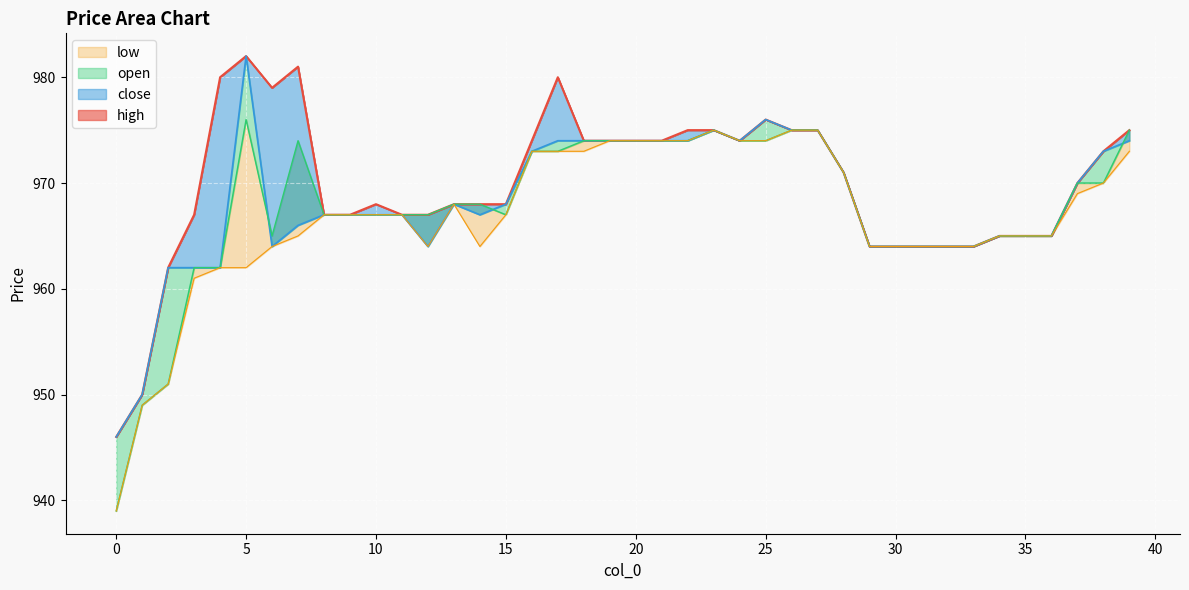

Where is the first local maximum for open?

5